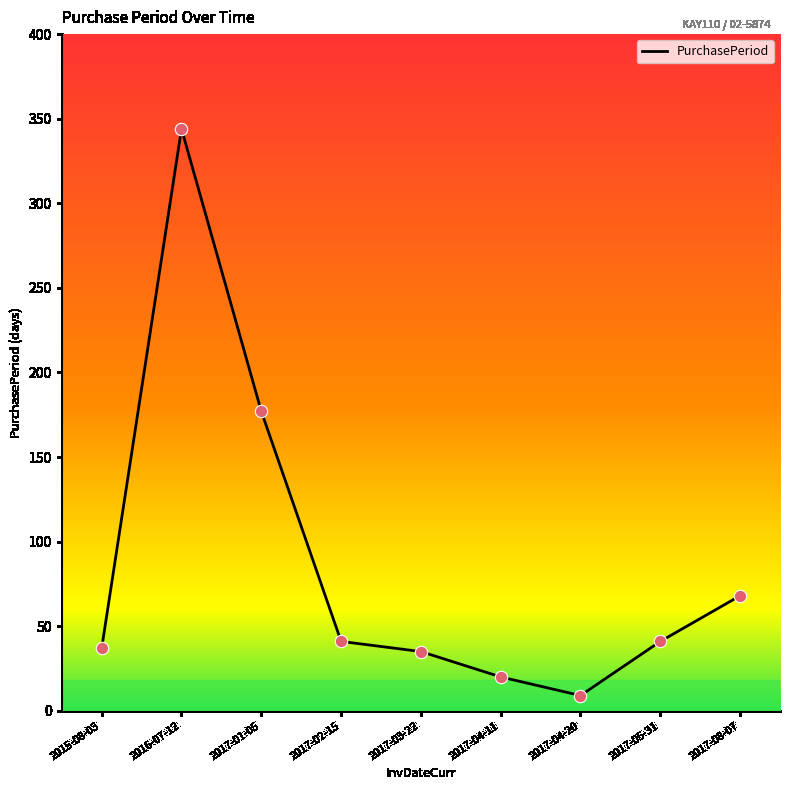

Between 2017-03-22 and 2017-04-20, which is larger?

2017-03-22